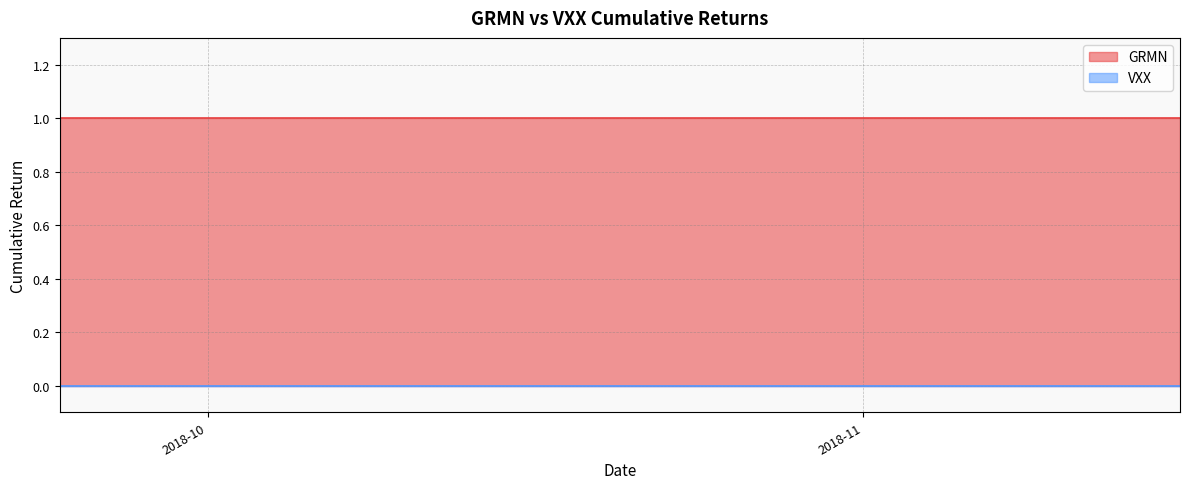

What is the spread (max minus min) of values at 2018-10-10?

1